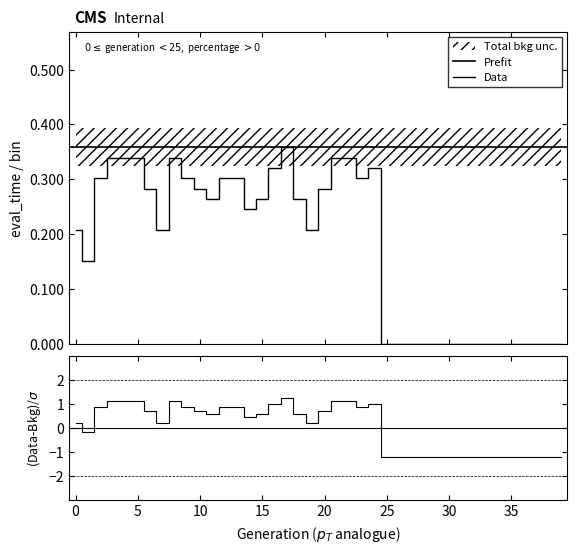

What is the difference between the second highest and minimum values?

0.3